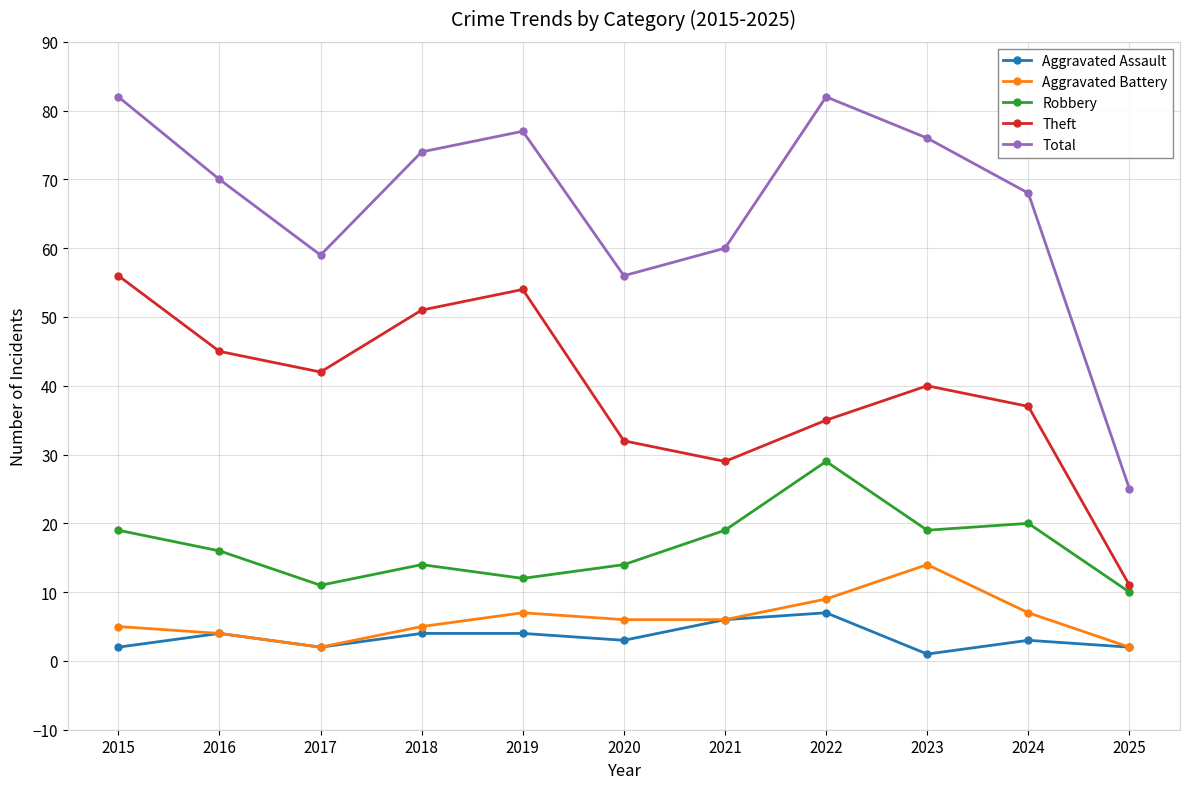

What is the minimum value for Robbery?

10